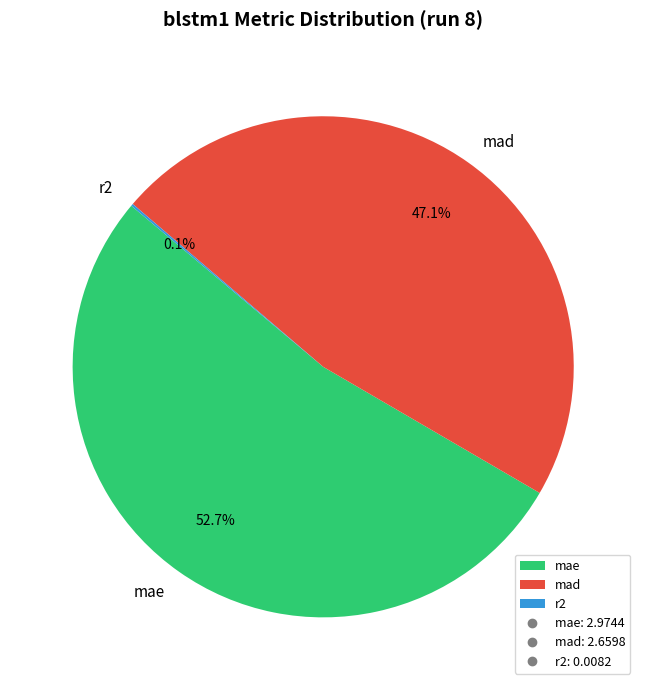

What is the total percentage of mae and mad?

99.9%